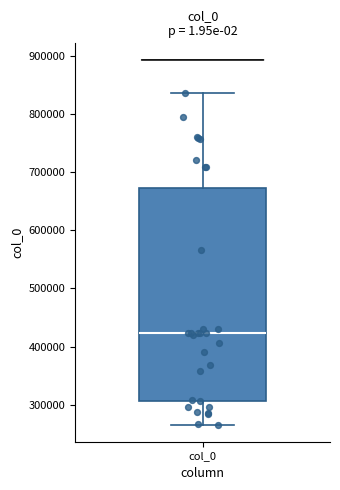

Read this box plot against the y-axis: the position of the median line, the range covered by the box, and the ends of both whiskers. The values are not printed on the chart, so give them approximately, as read against the axis.

median 420000, box 310000 to 670000, whiskers 260000 to 840000